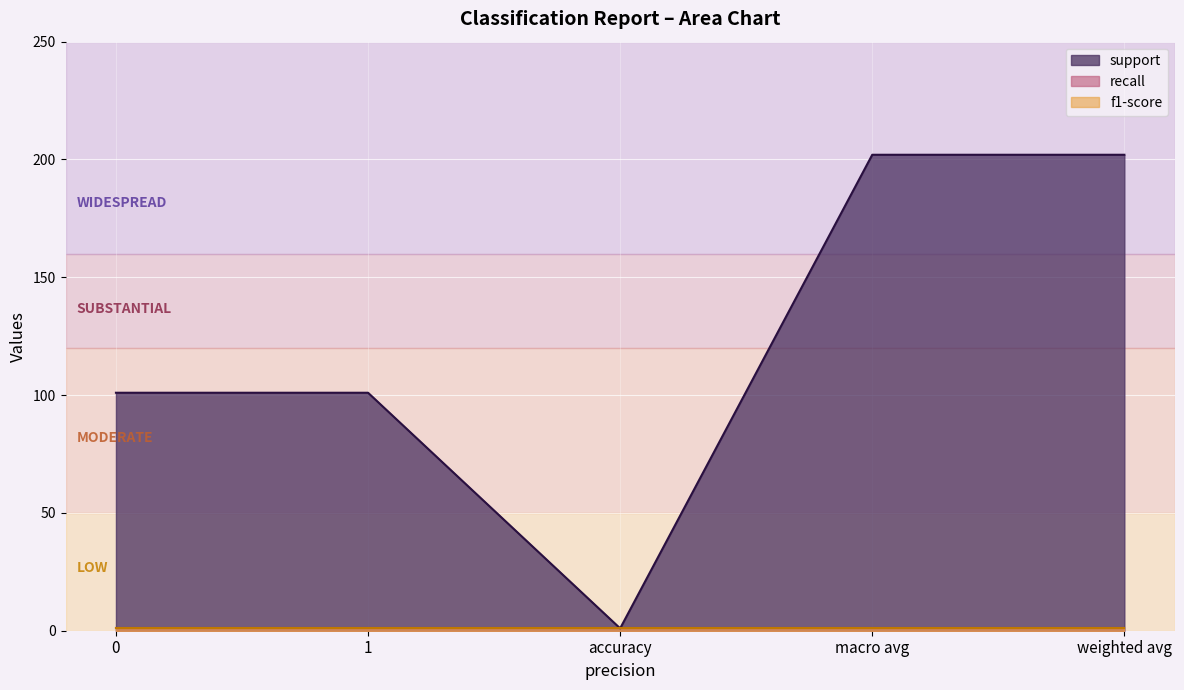

What is the total value across all series at 0?

103